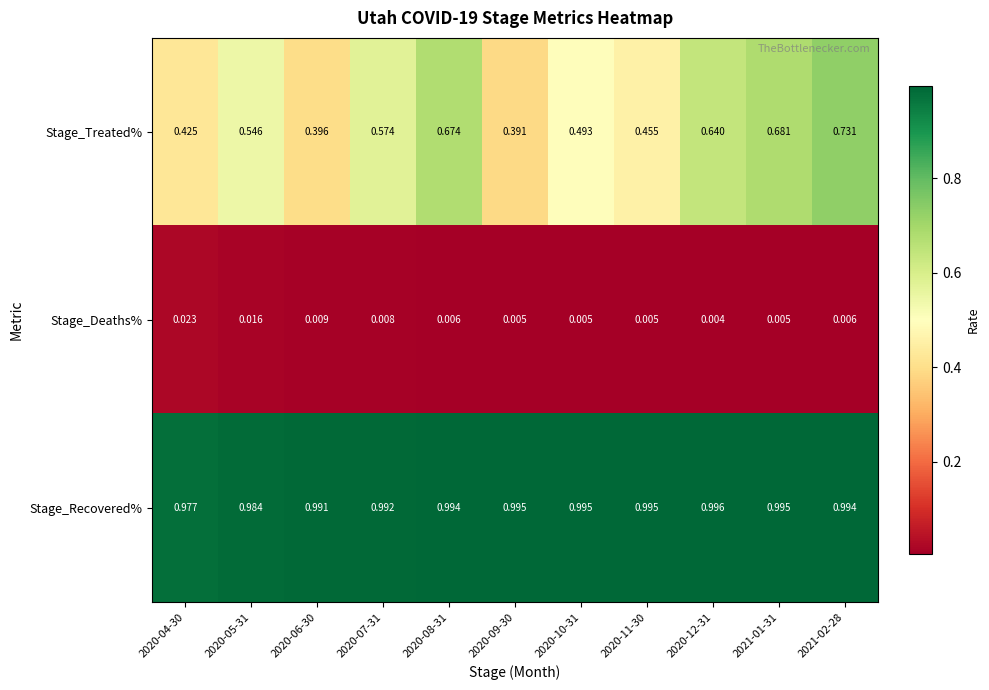

Rank the series by their maximum value, from highest to lowest.

Stage_Recovered%, Stage_Treated%, Stage_Deaths%